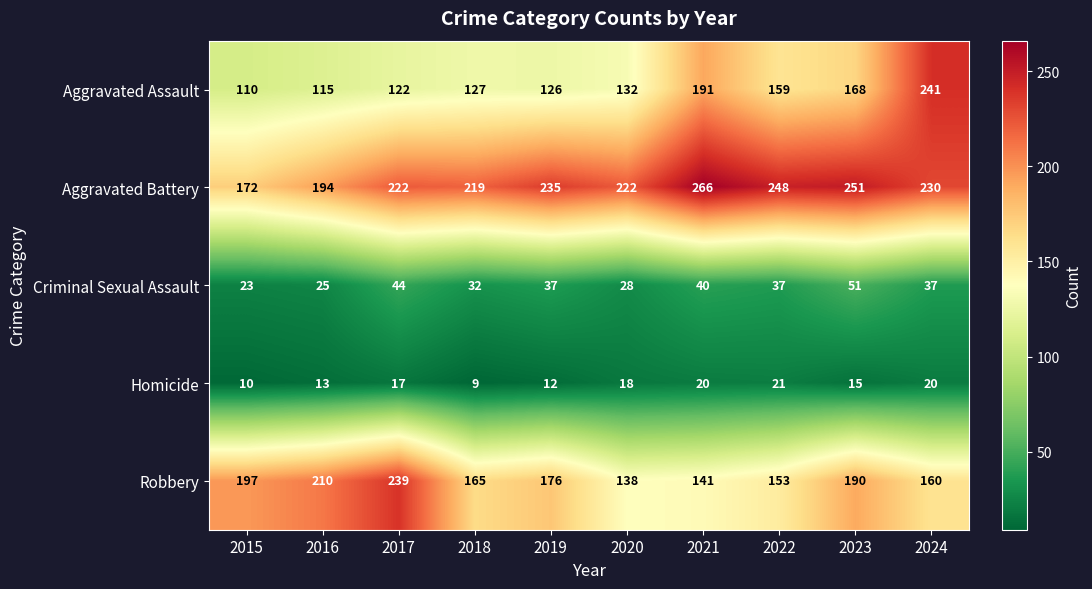

At which category does the chart reach its minimum across all series?

2018